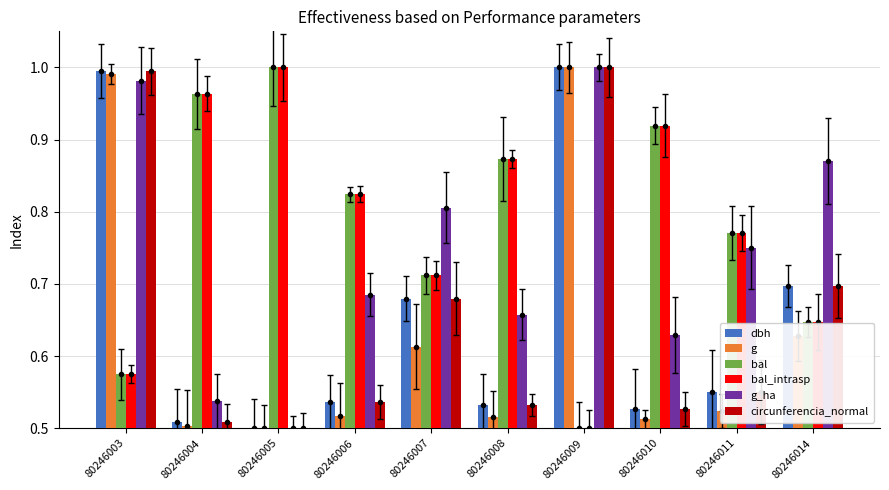

Which series changed the most between 80246010 and 80246011?

bal